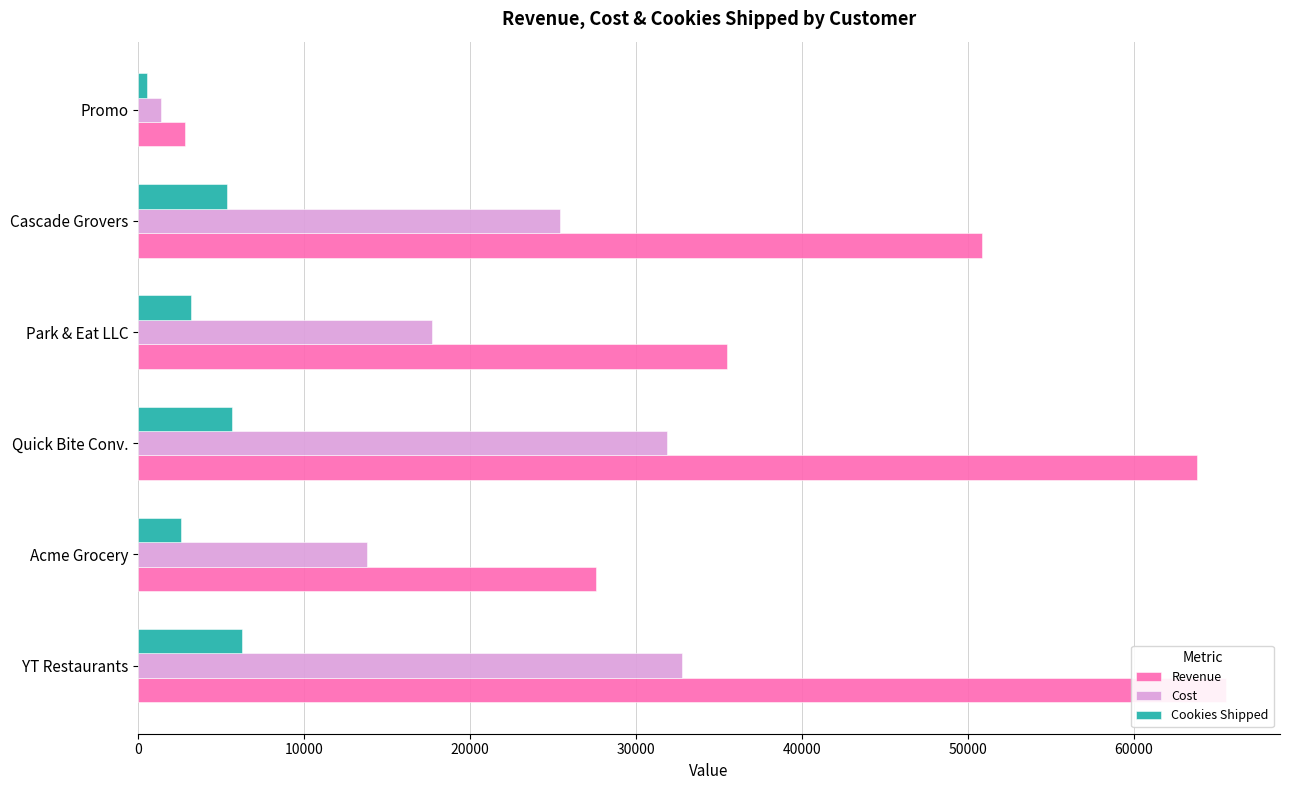

How many distinct data groups are displayed?

3